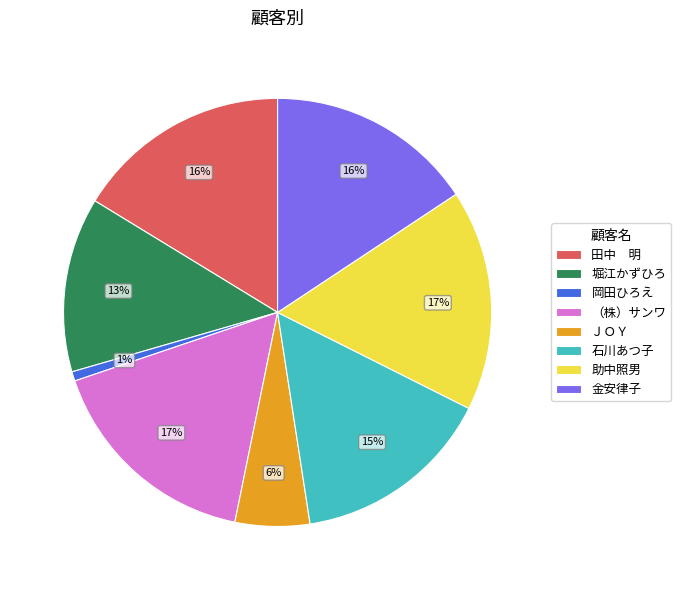

To the nearest percent, what is the average slice percentage?

12%